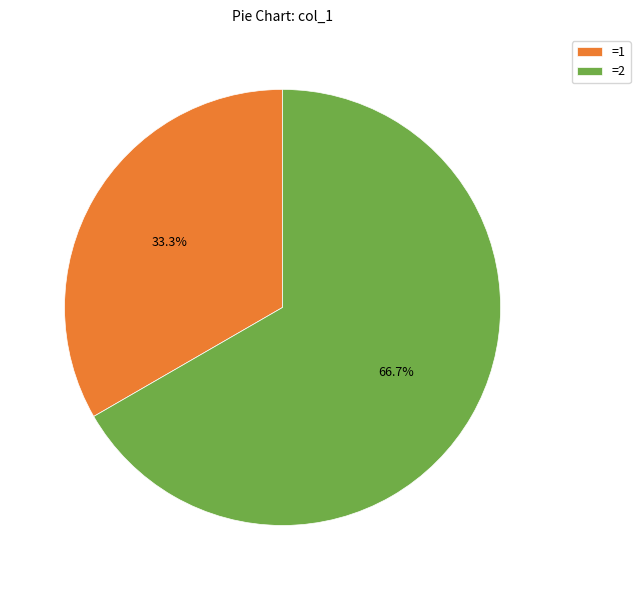

Rank the categories by value from highest to lowest.

=2, =1